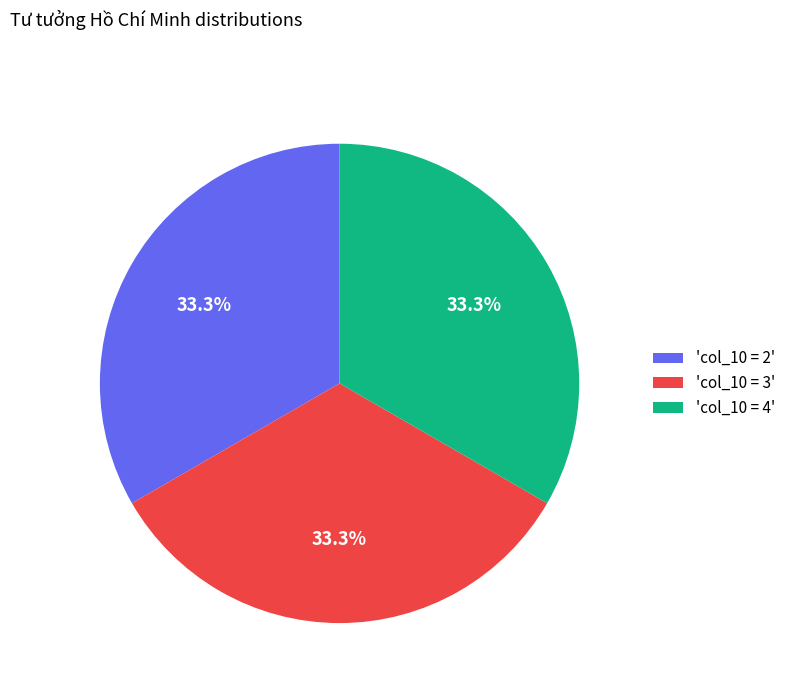

To the nearest percent, what is the difference between the largest and smallest slice percentages?

0%